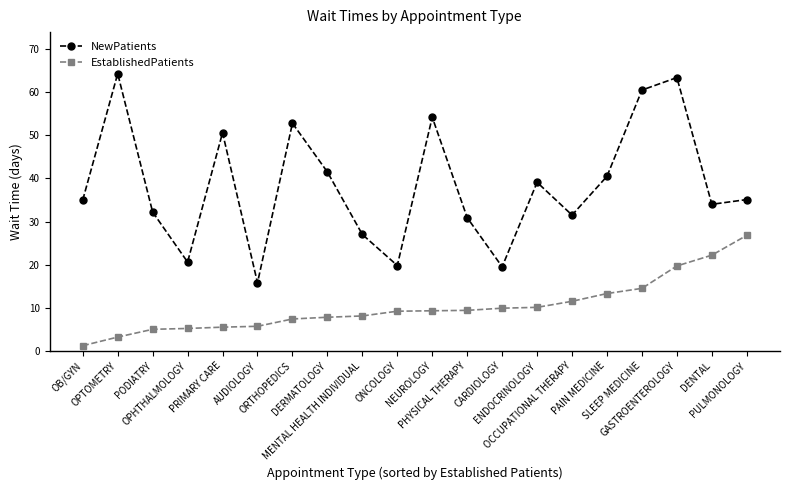

What is the value of the EstablishedPatients point at the 8th from the left?

7.8